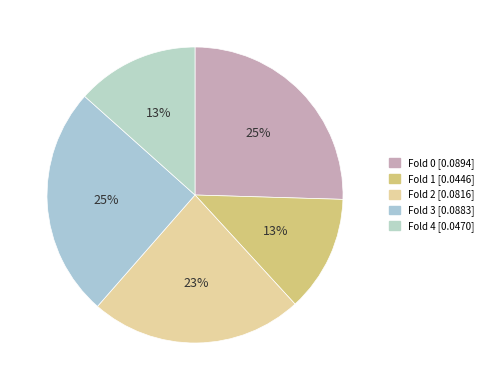

What percentage do Fold 0 and Fold 2 together represent?

48.7%